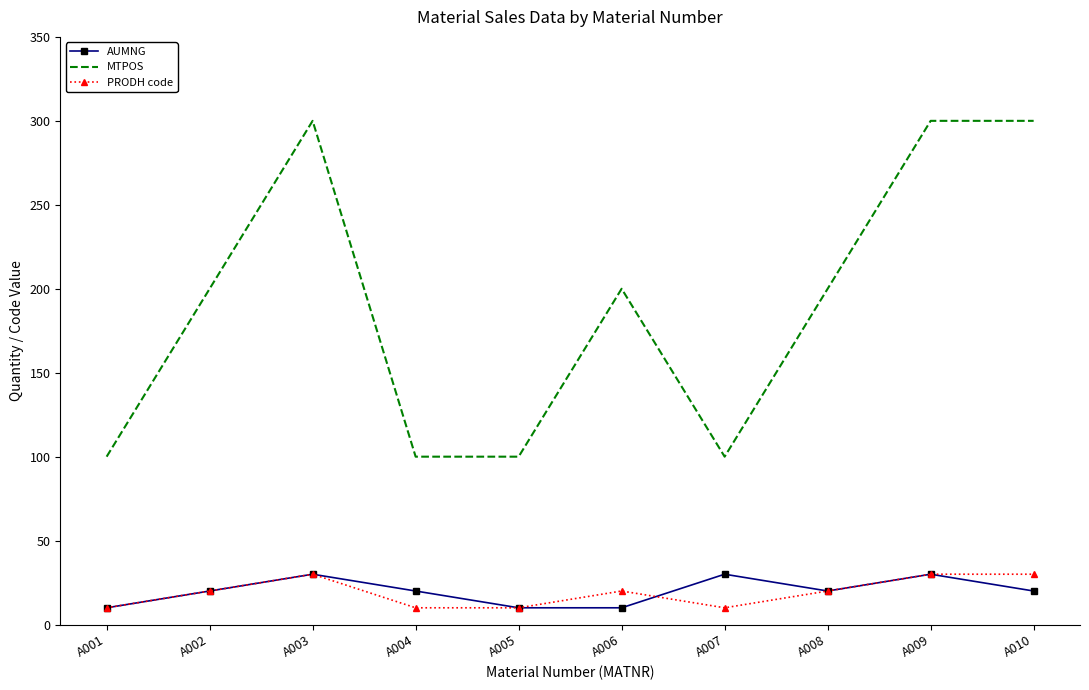

True or false: MTPOS and AUMNG cross at least once.

False